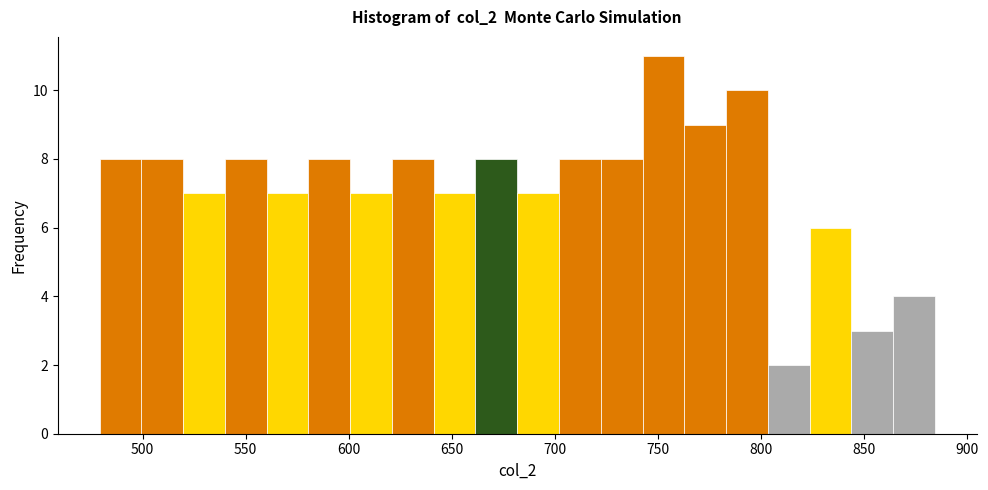

Reading left to right, transcribe this chart: for each bar, give the range it covers on the x-axis and its height. Neither the bar edges nor the heights are printed on the chart, so give them approximately, as read against the axes.

480 to 500: 8
500 to 520: 8
520 to 540: 7
540 to 560: 8
560 to 580: 7
580 to 600: 8
600 to 620: 7
620 to 640: 8
640 to 660: 7
660 to 680: 8
680 to 700: 7
700 to 720: 8
720 to 745: 8
745 to 765: 11
765 to 785: 9
785 to 805: 10
805 to 825: 2
825 to 845: 6
845 to 865: 3
865 to 885: 4